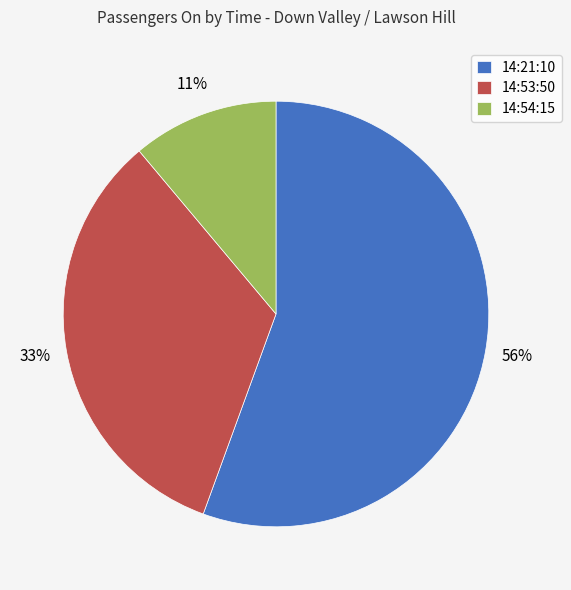

How many slices are in this pie chart?

3